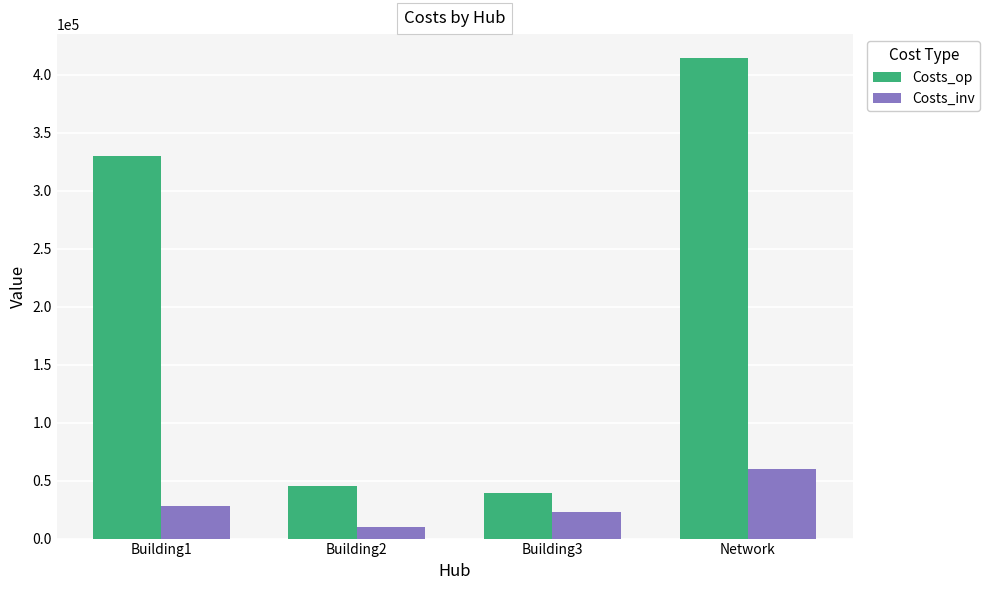

Is it true that Costs_op equals 435060.5 at Building1?

False